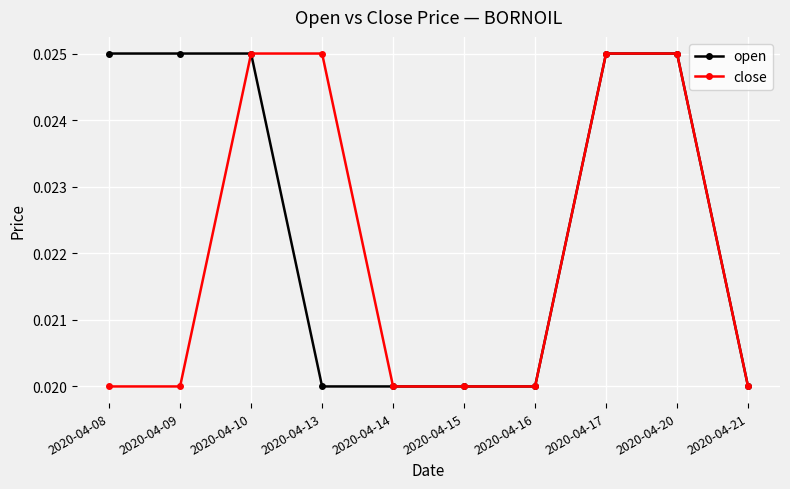

What is the sum of all close values?

0.2